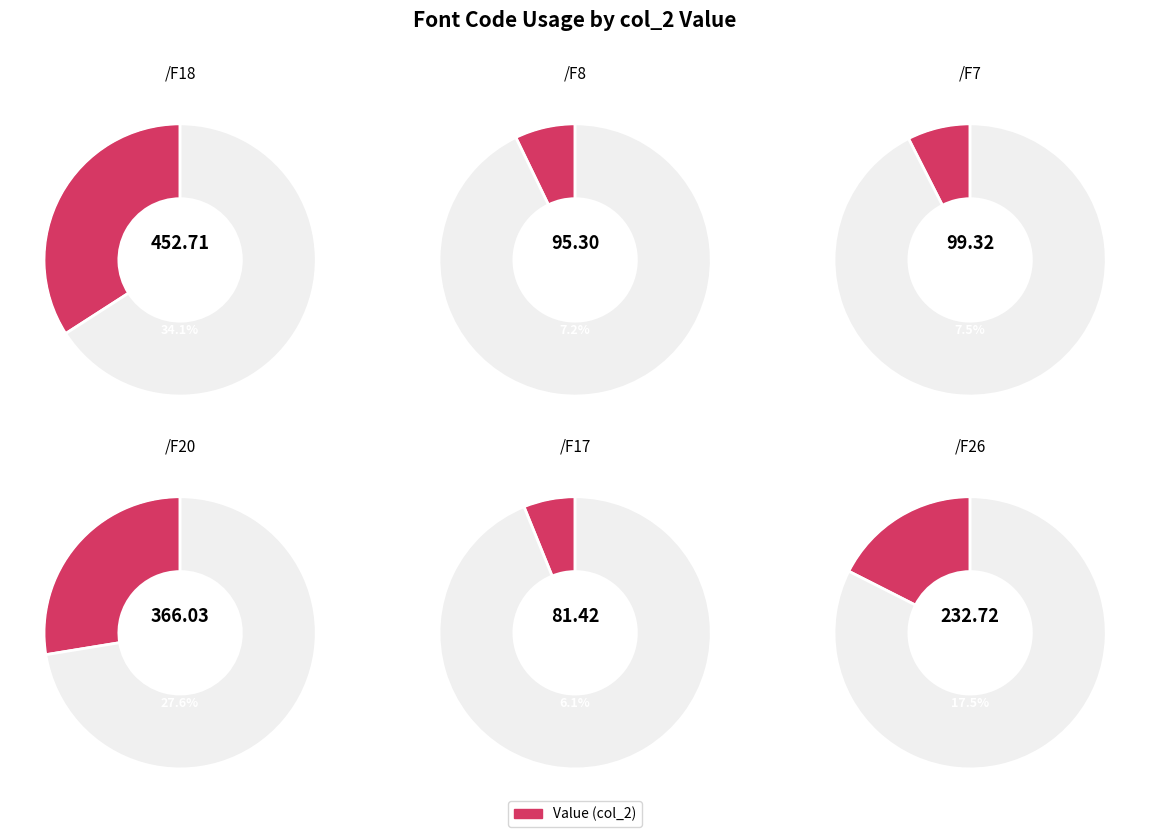

To the nearest percent, what portion does /F7 represent?

7%